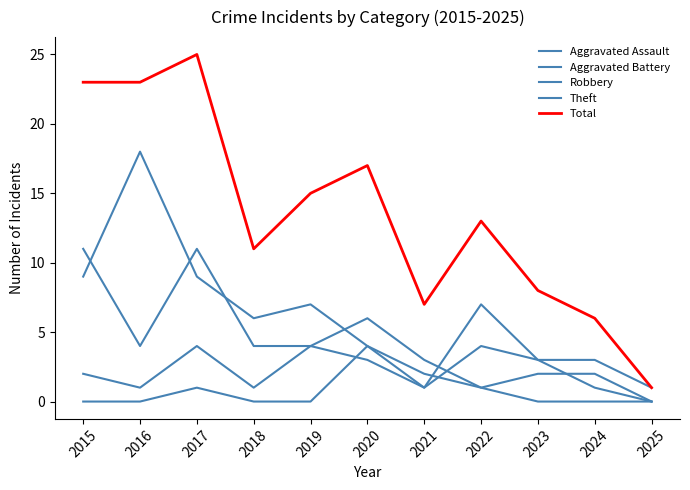

Rank the categories by Theft value from lowest to highest.

2021, 2025, 2023, 2024, 2020, 2018, 2019, 2022, 2015, 2017, 2016